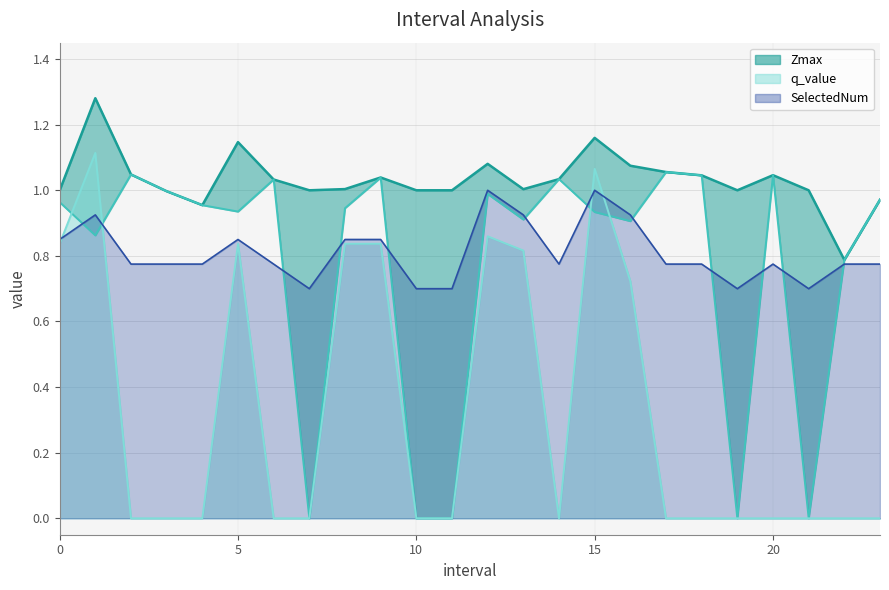

At how many categories does at least one series exceed 0?

24